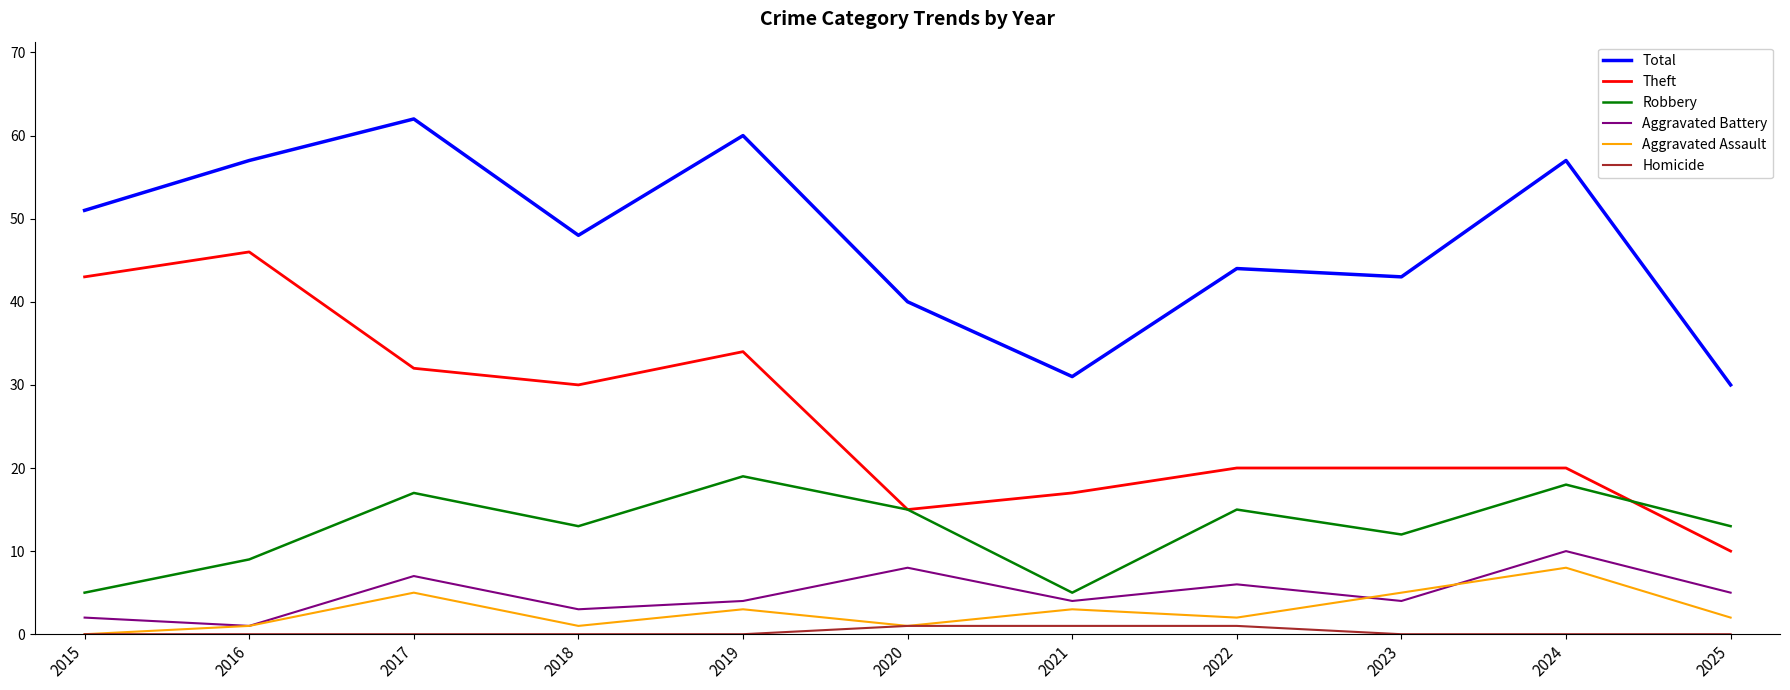

Which category has the highest value in the Aggravated Battery series?

2024